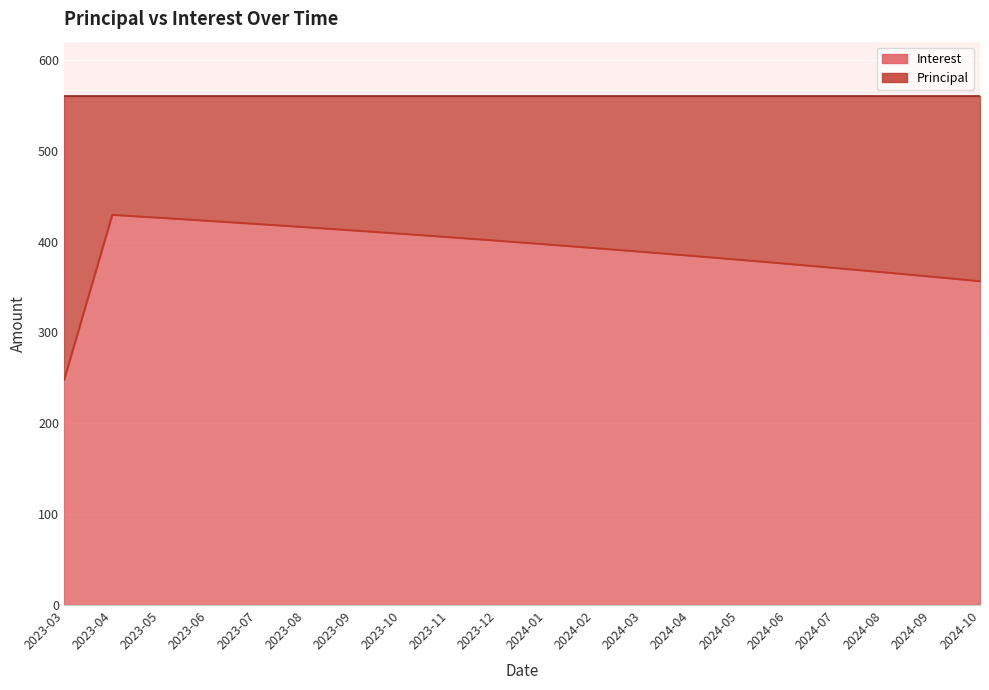

Which has a higher value, 2023-12 or 2024-06?

2023-12